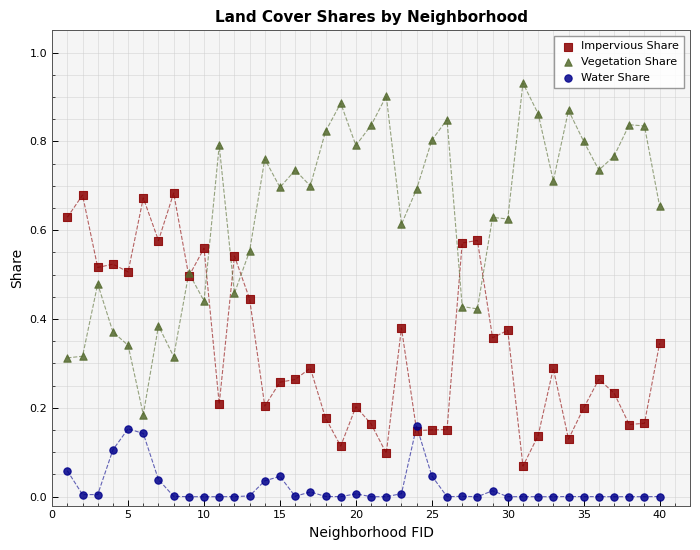

Which series contains the highest Y value?

Vegetation Share